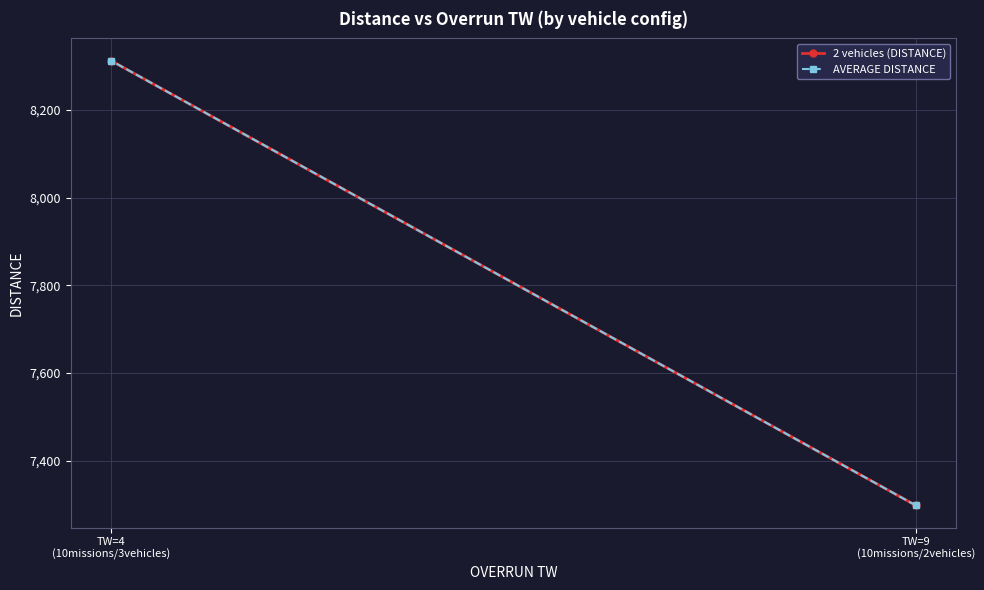

What value does the 2 vehicles (DISTANCE) series have at TW=9
(10missions/2vehicles)?

7298.5